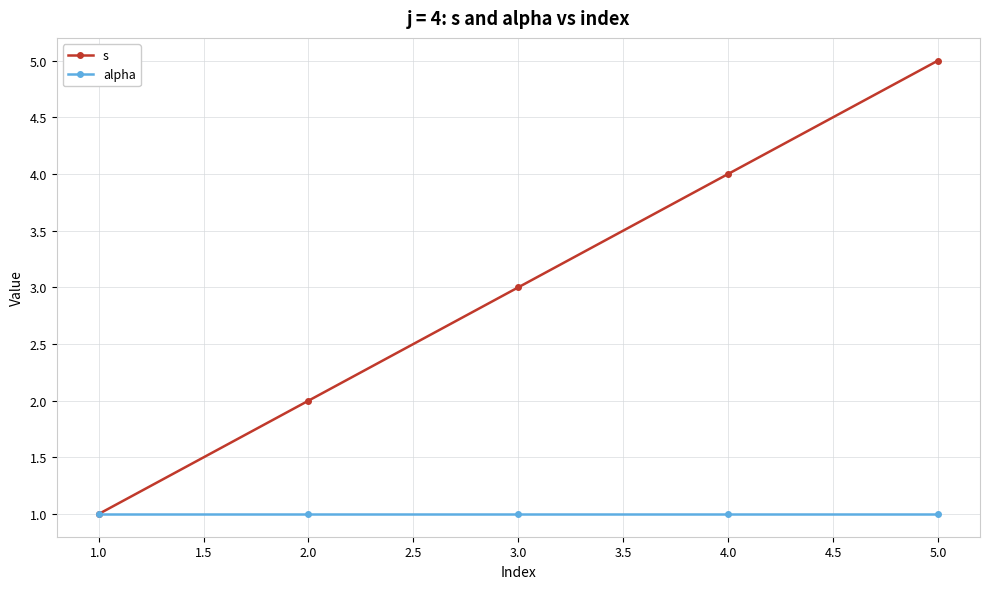

True or false: s has more than 0 points higher than both neighbors.

False